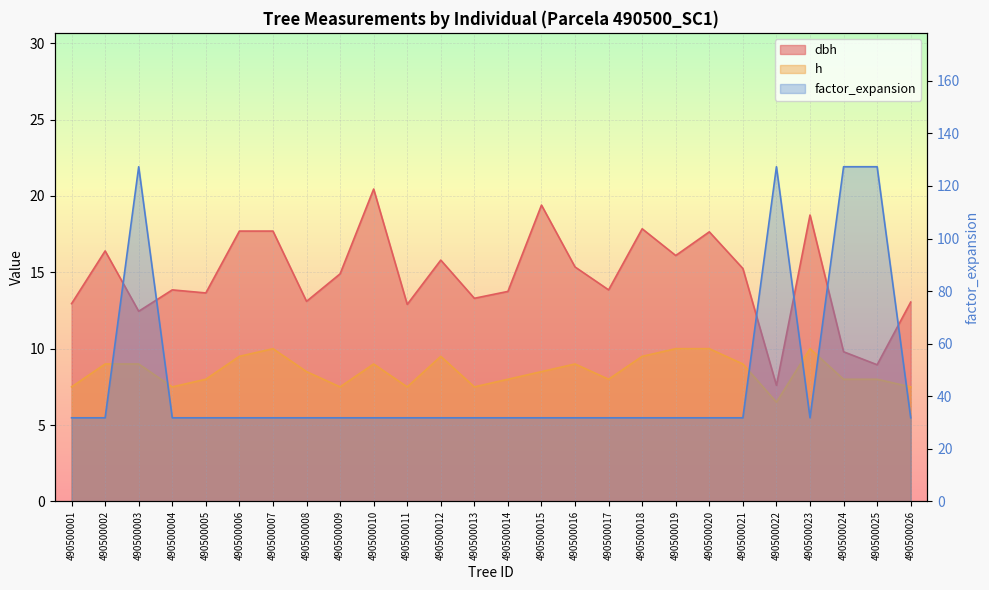

Rank the series by their average value, from highest to lowest.

factor_expansion, dbh, h